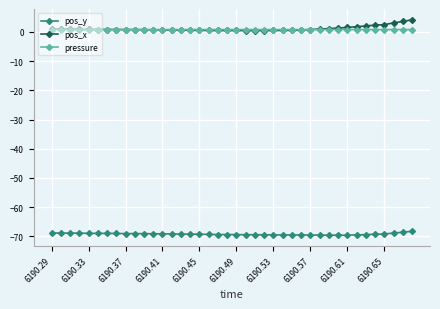

True or false: pressure and pos_y cross at least once.

False